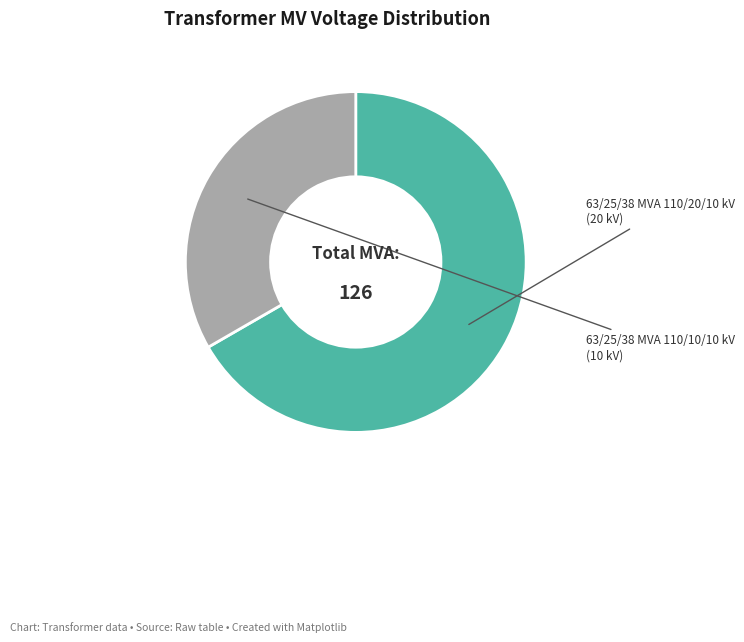

How many slices are in this pie chart?

2